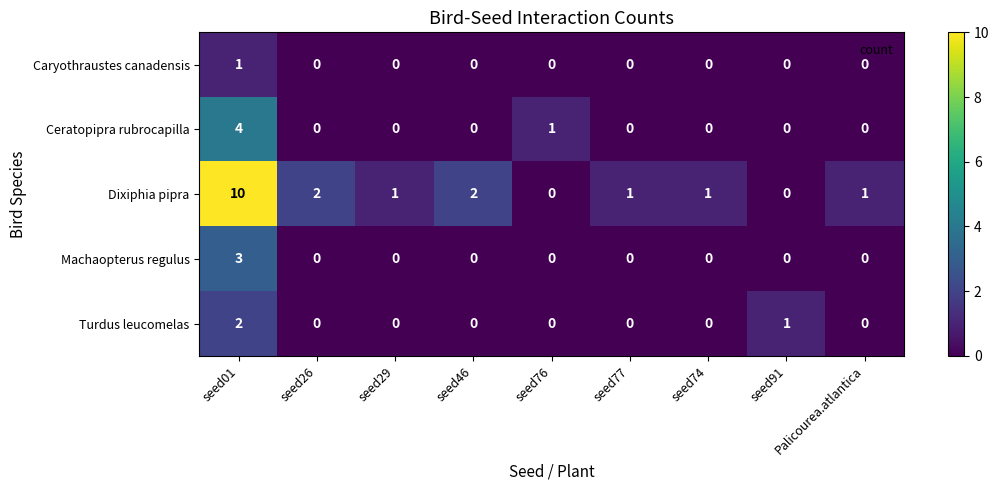

How many distinct data groups are displayed?

5